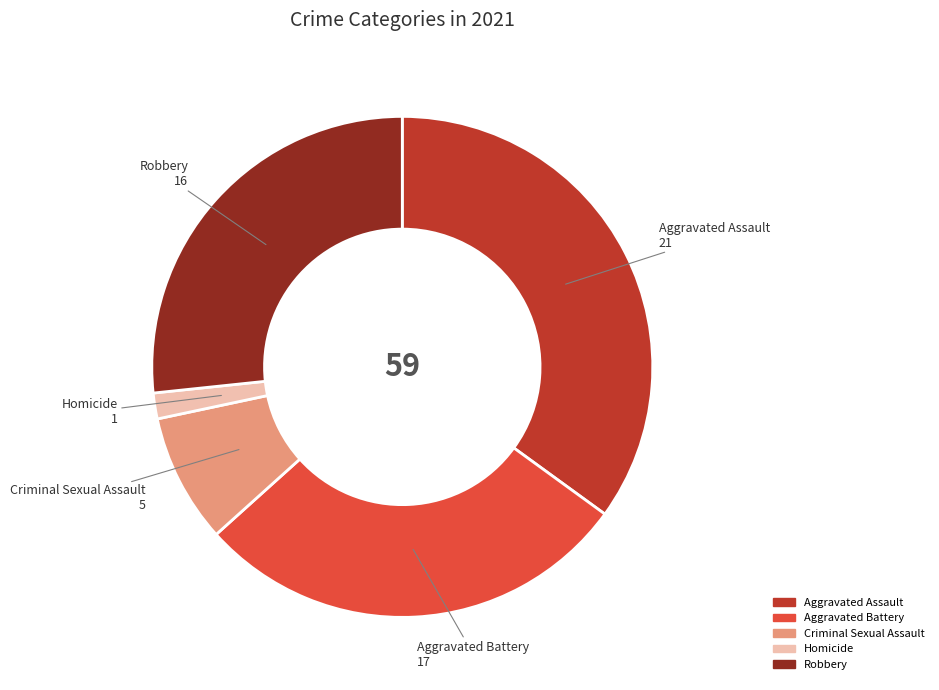

Does Robbery represent more than half of the total?

No